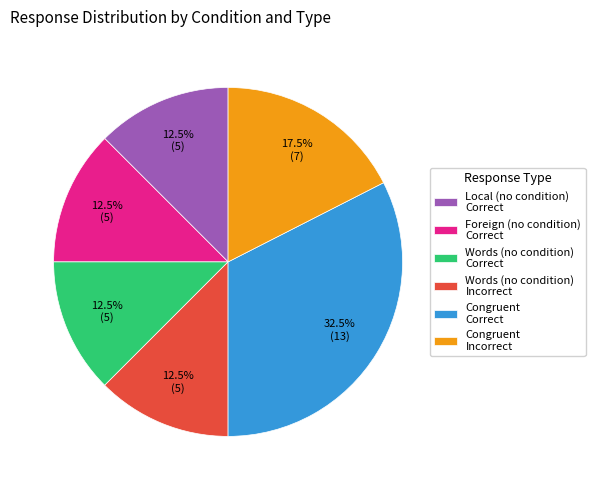

Which category has the biggest portion of the pie?

Congruent Correct